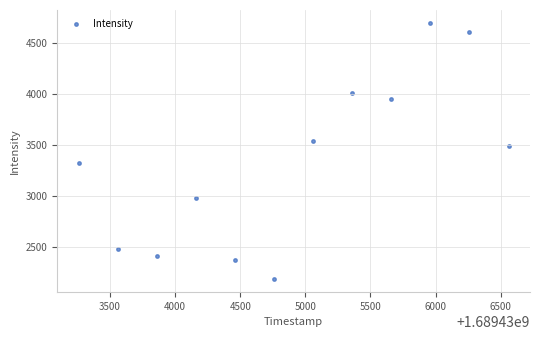

What is the average X value?

1689434910.0